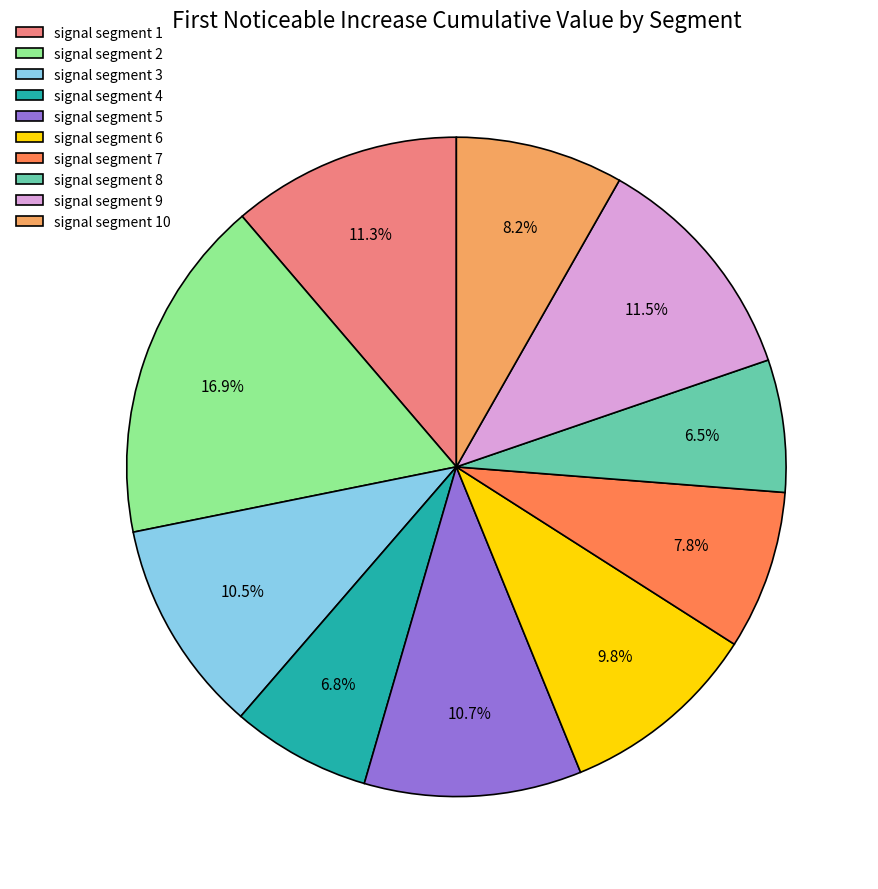

To the nearest percent, what is the combined percentage of signal segment 7 and signal segment 5?

18%